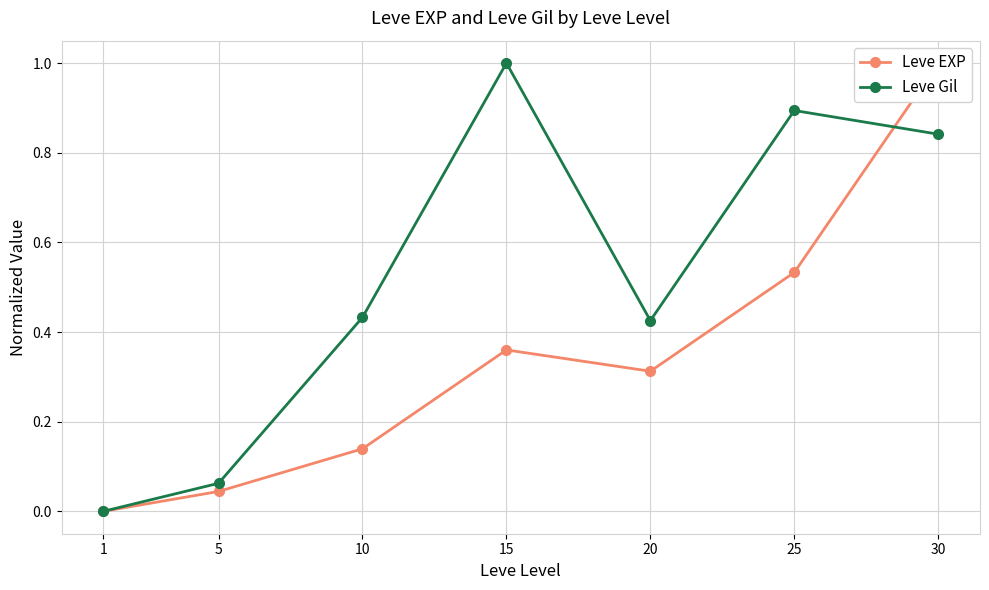

Is it true that Leve Gil equals 0.1 at 10?

False